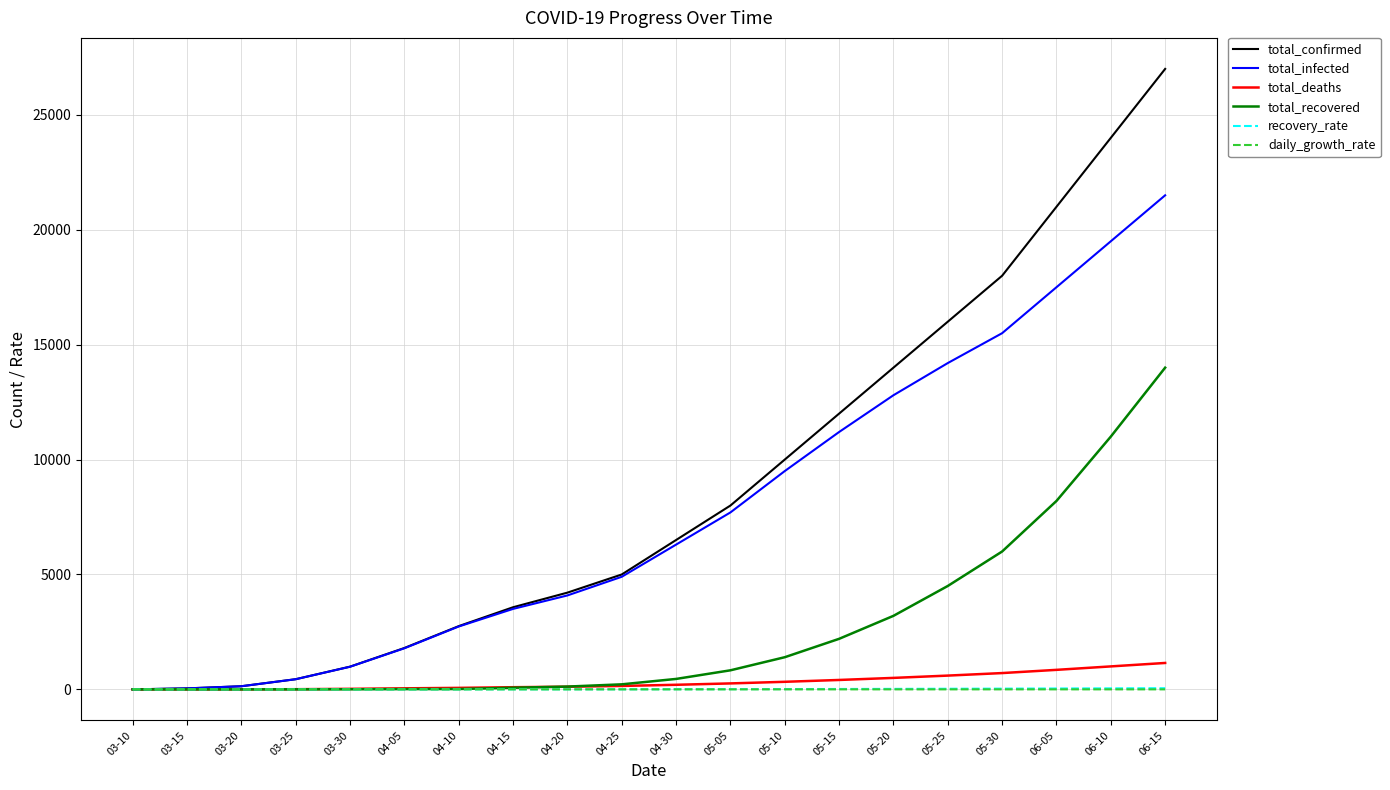

Which series has the largest range (max minus min)?

total_confirmed